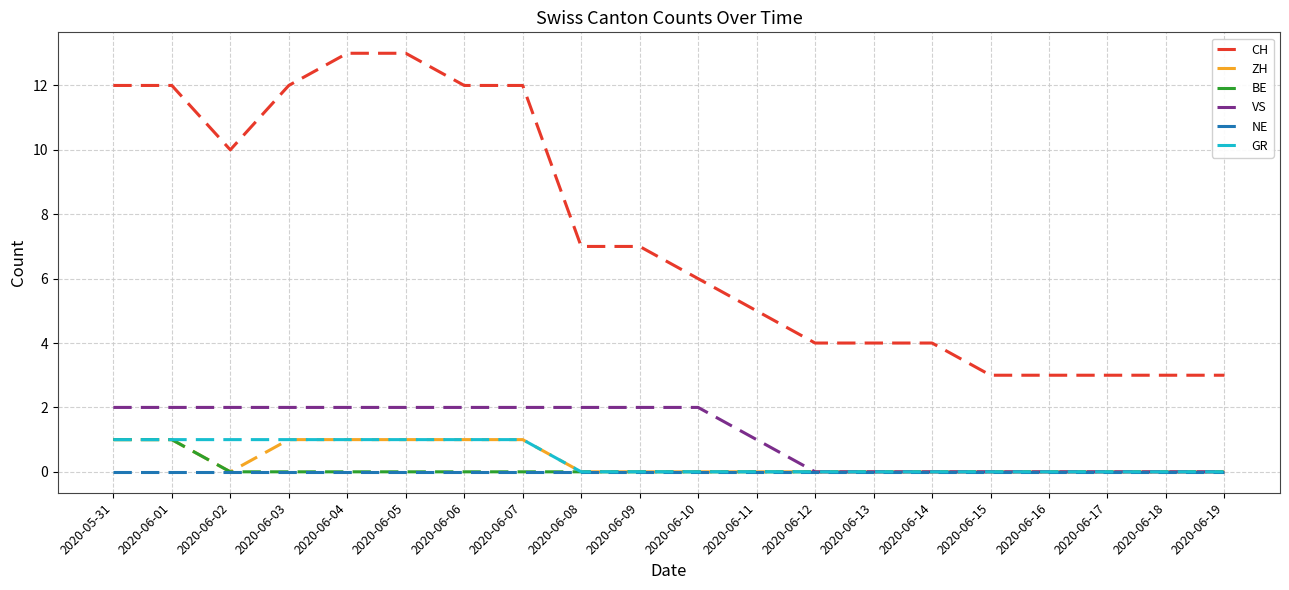

Does the chart display data point markers on the line(s)?

No